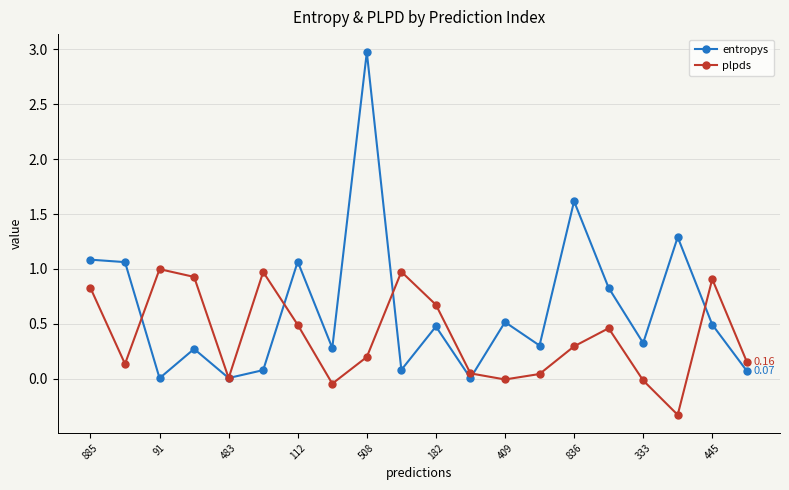

True or false: plpds has more than 0 interior local peaks.

True